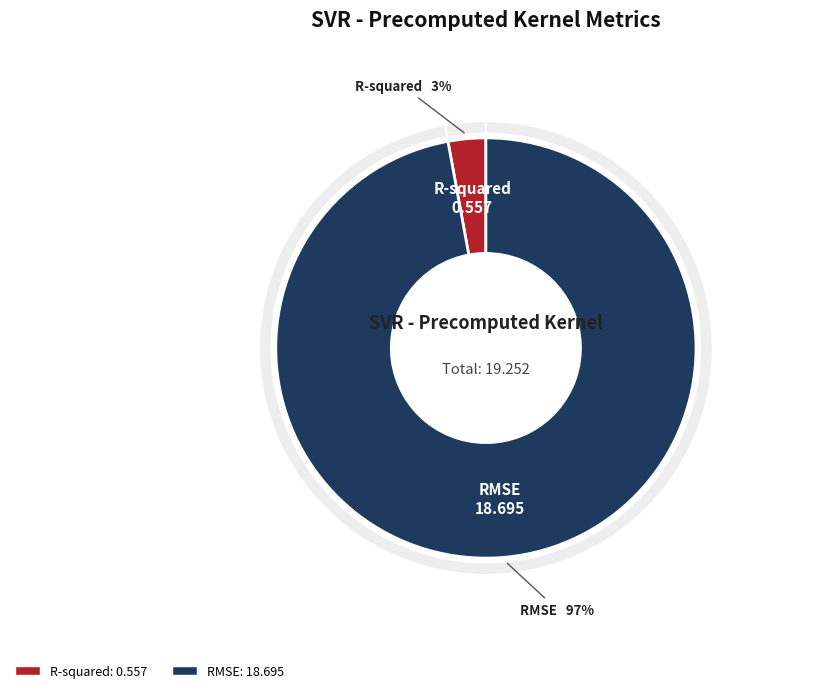

What percentage is the RMSE slice, to the nearest percent?

97%